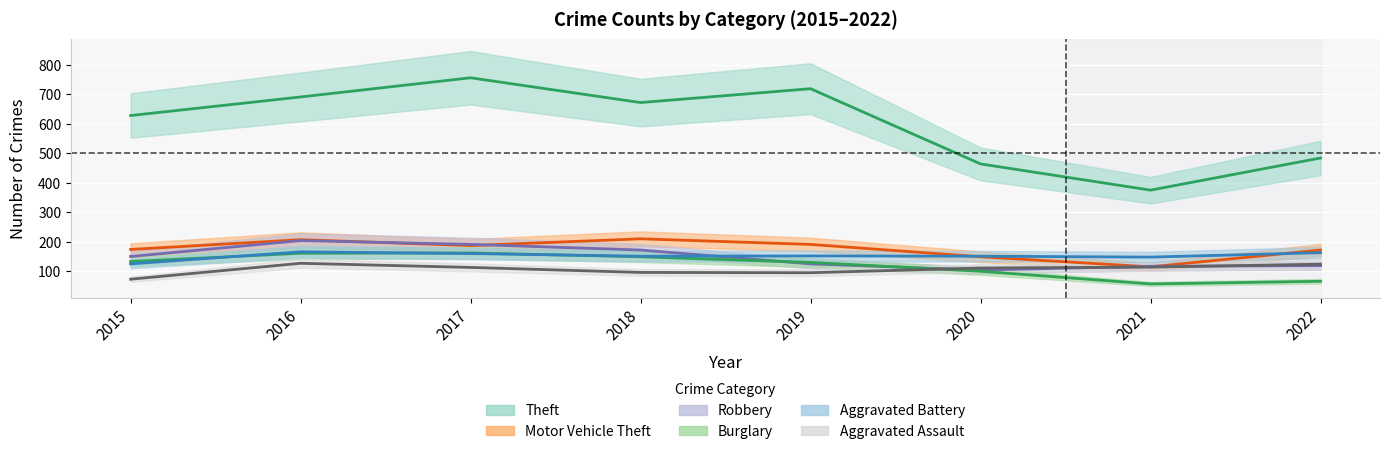

What is the greatest value displayed?

756